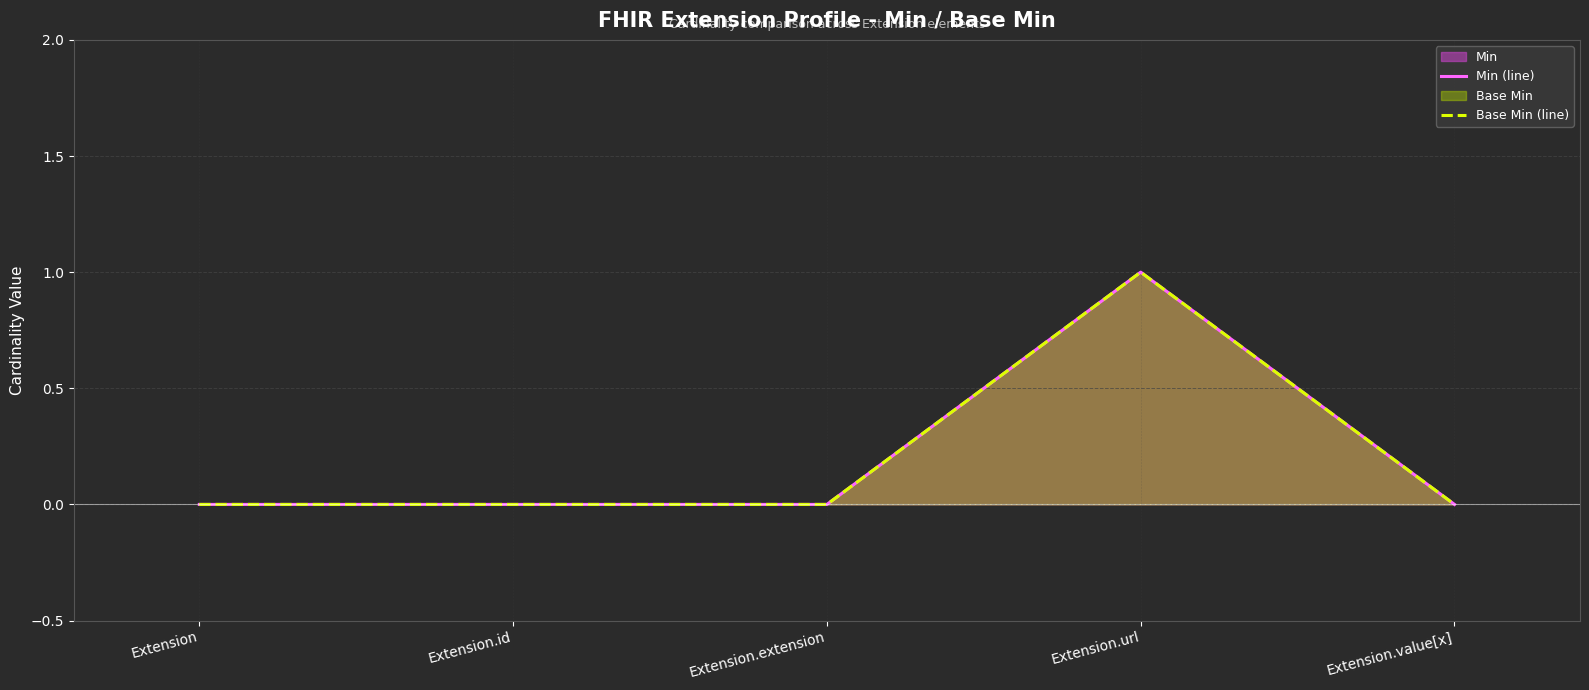

List the labels in order of Base Min (line) value, largest first.

Extension.url, Extension, Extension.id, Extension.extension, Extension.value[x]